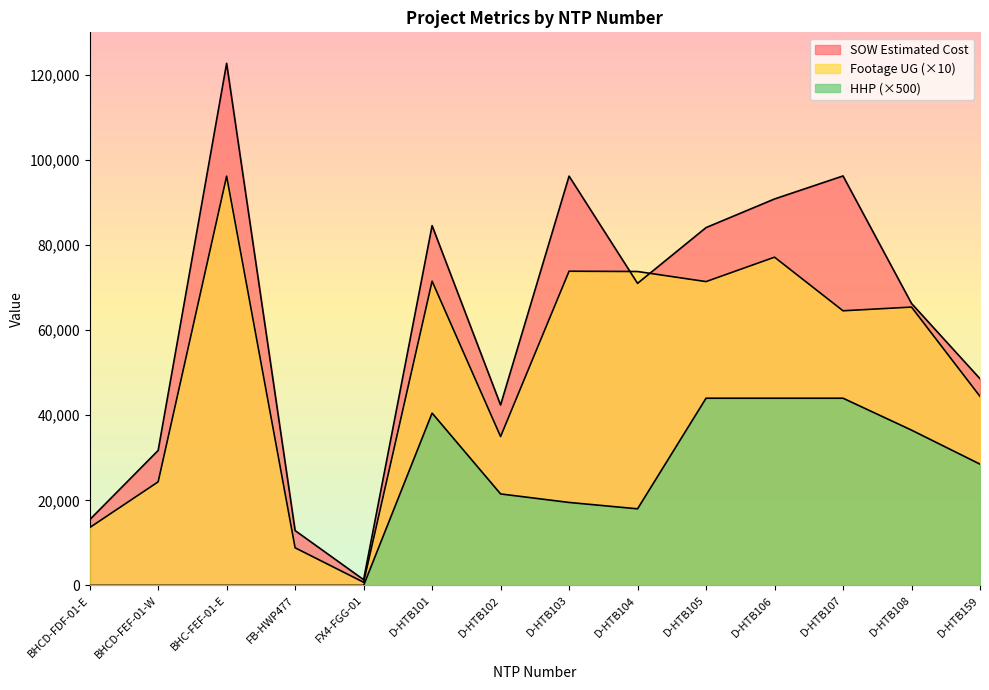

What position from the right is D-HTB105?

5